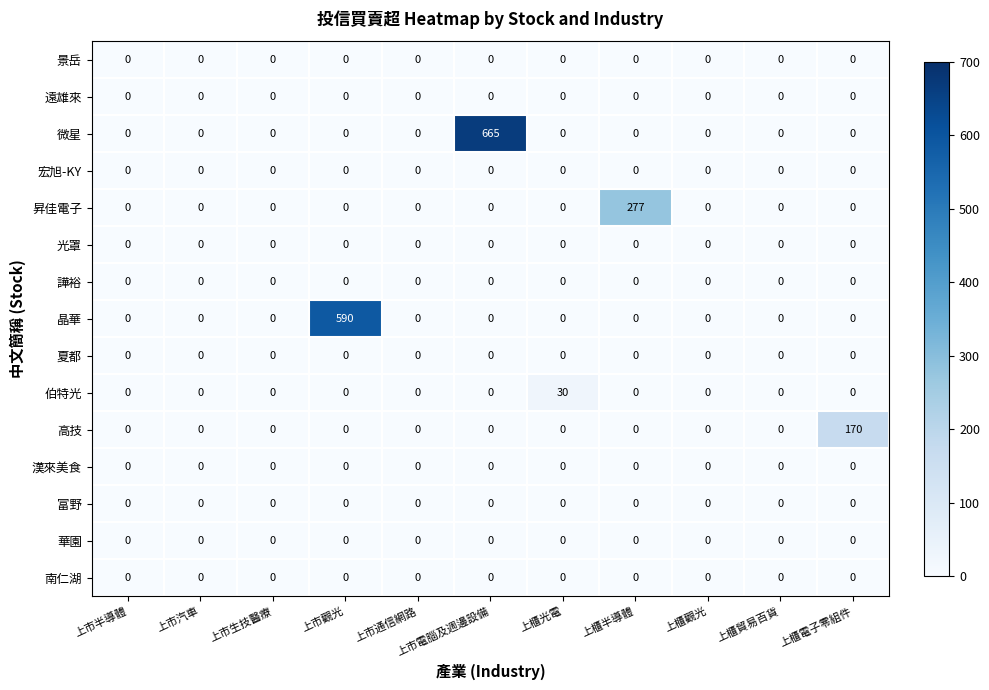

At which category is the sum across all series the highest?

上市電腦及週邊設備